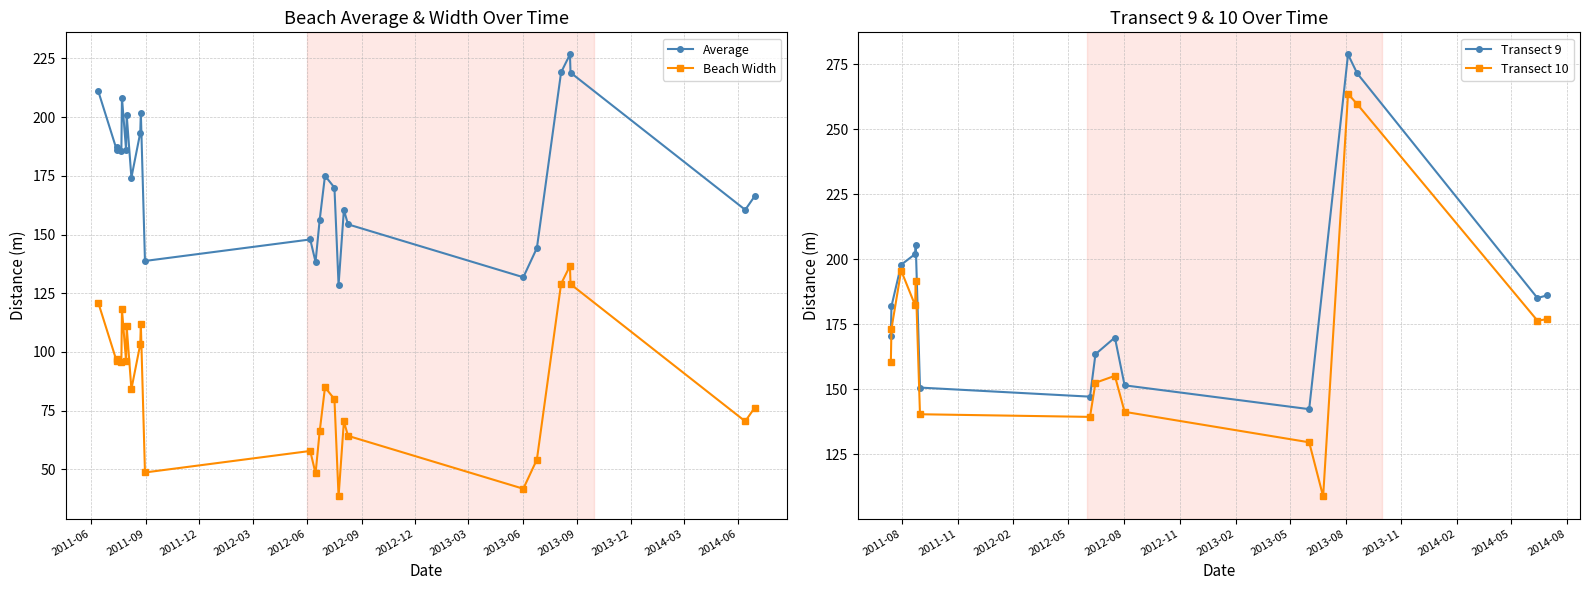

True or false: Average and Beach Width cross at least once.

False